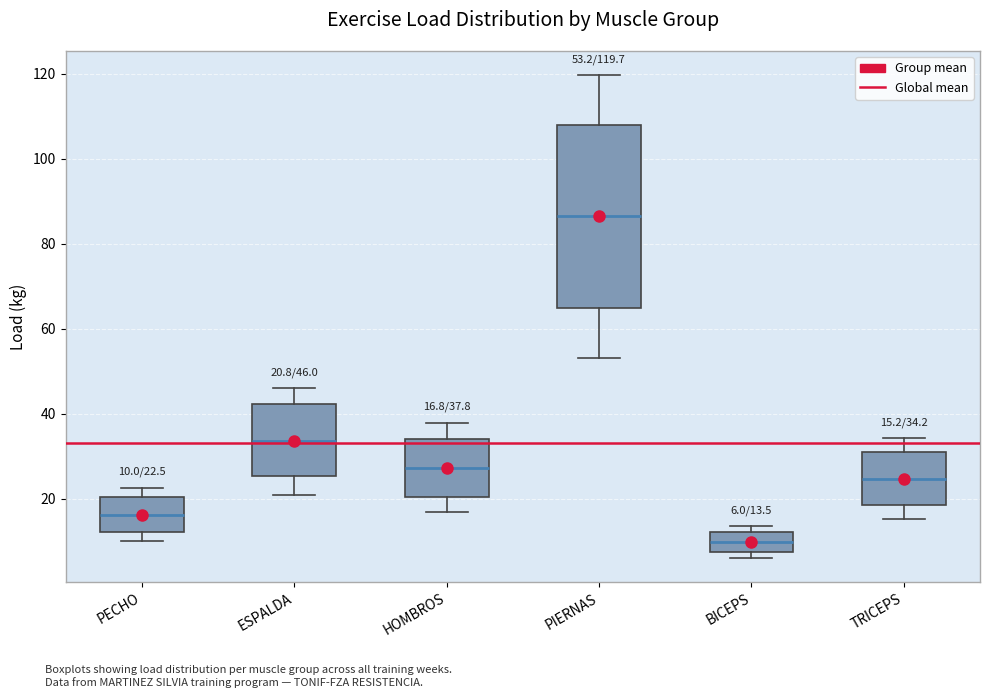

Comparing the boxes themselves (not the whiskers), which one is the tallest?

PIERNAS